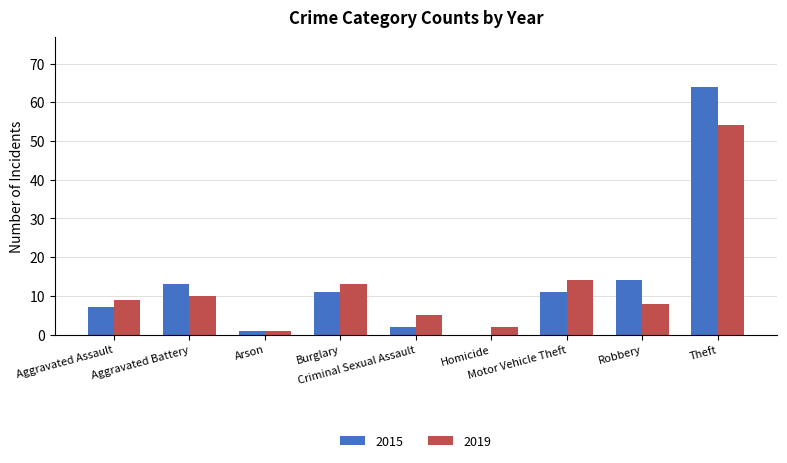

Is the value of 2015 at Aggravated Assault greater than the value of 2019 at Burglary?

No